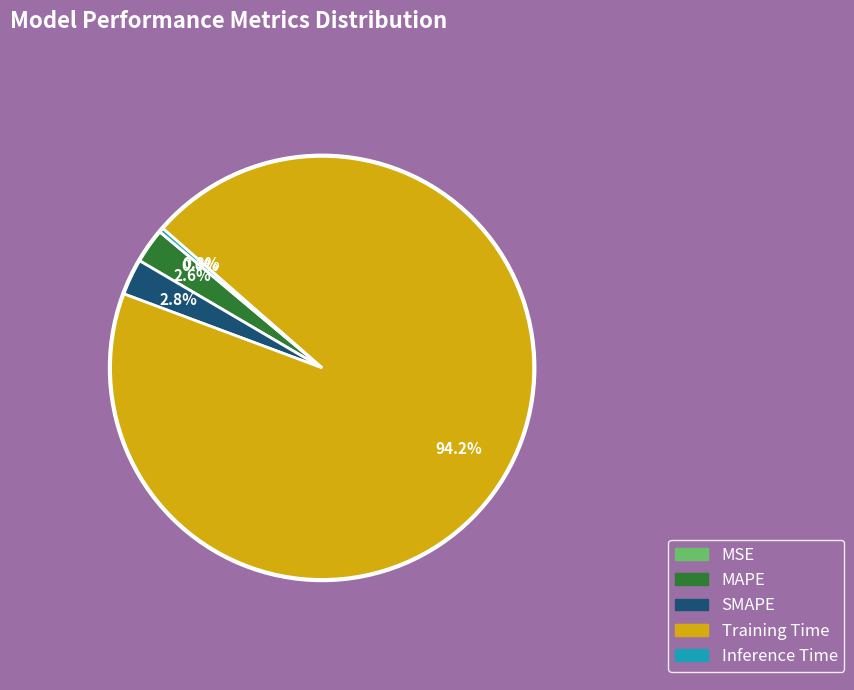

What is the largest slice in the pie chart?

Training Time